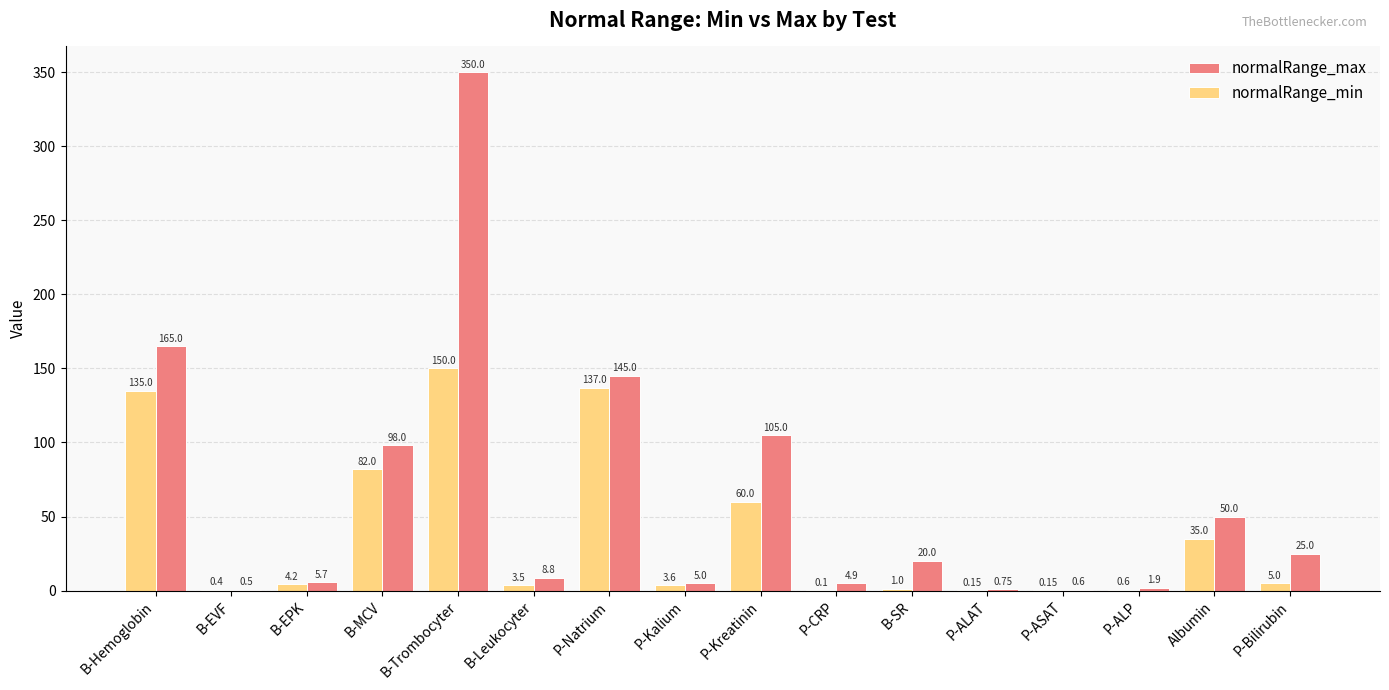

Is it true that normalRange_min equals 0.1 at P-CRP?

True